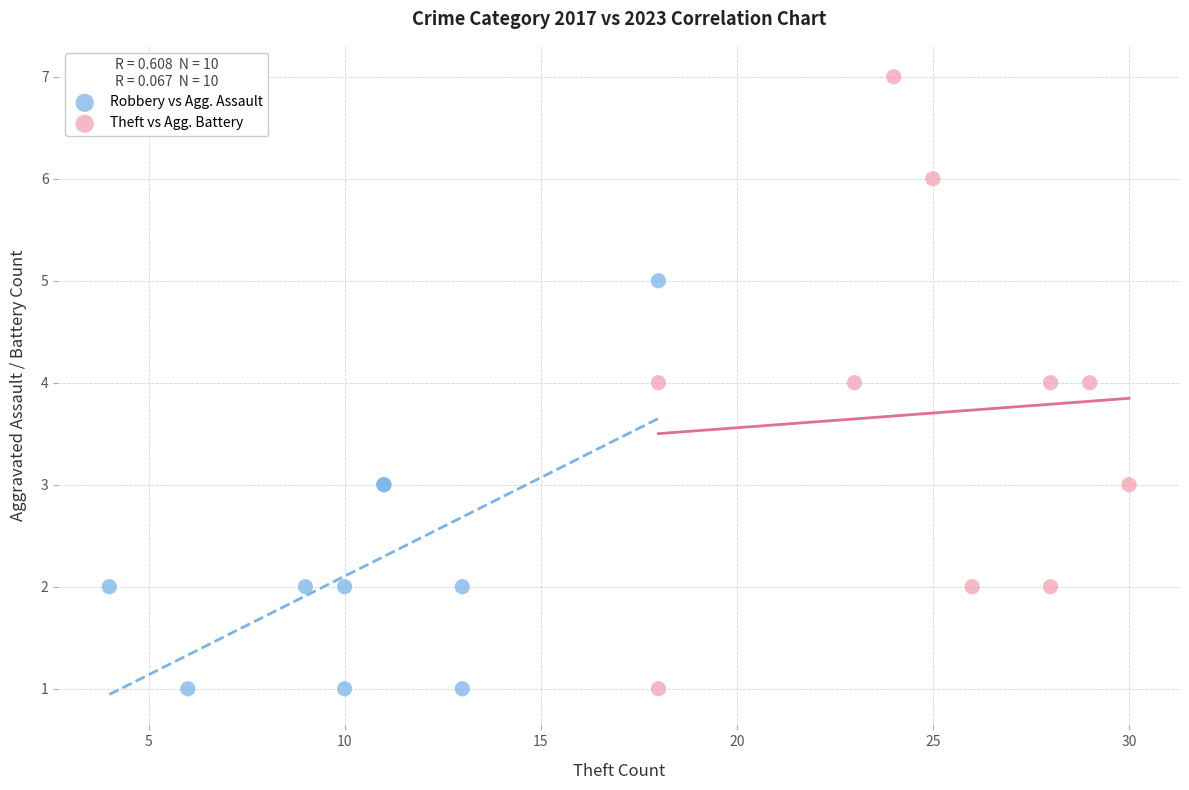

Which series reaches the maximum Y coordinate?

Theft vs Agg. Battery